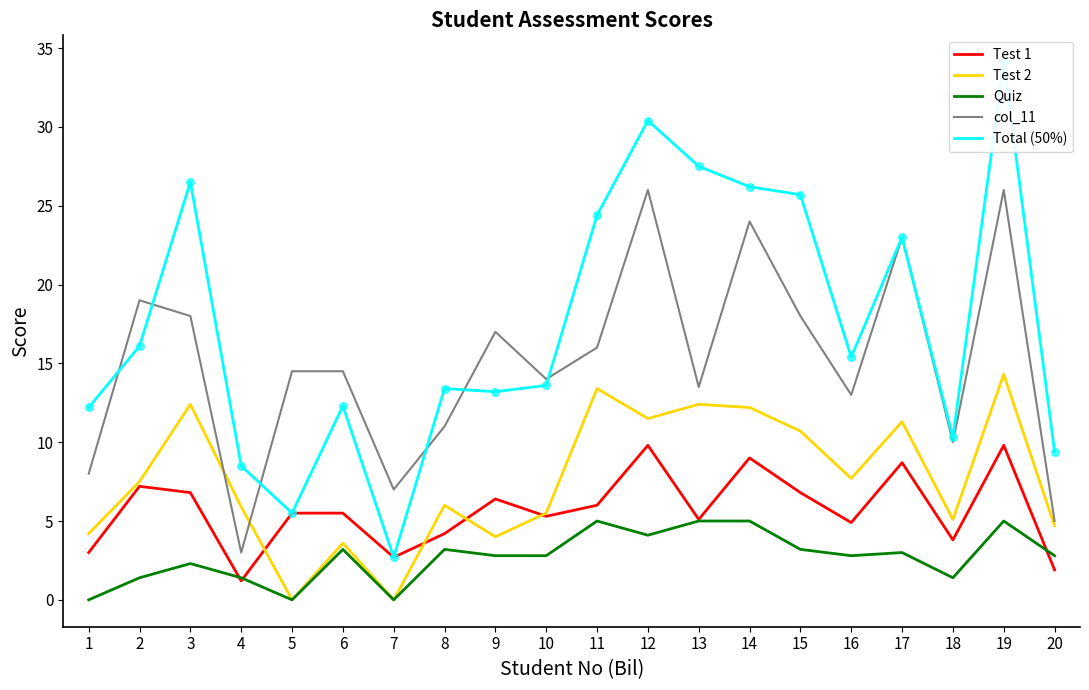

What are all the series names shown in the legend?

Test 1, Test 2, Quiz, col_11, Total (50%)